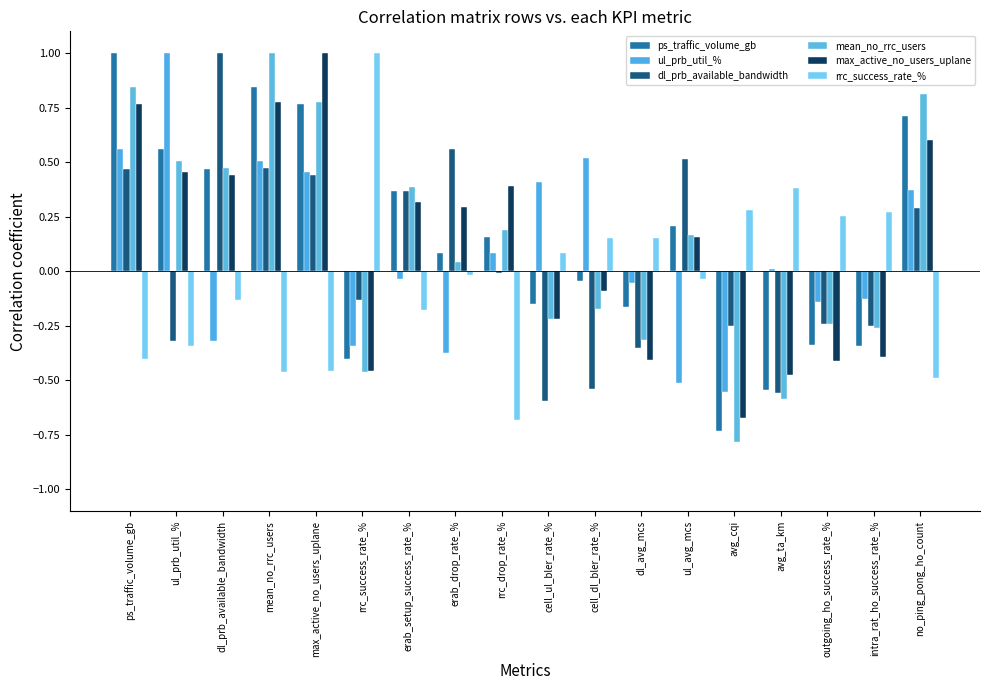

What is the difference between the second highest and minimum values in the dl_prb_available_bandwidth series?

1.2